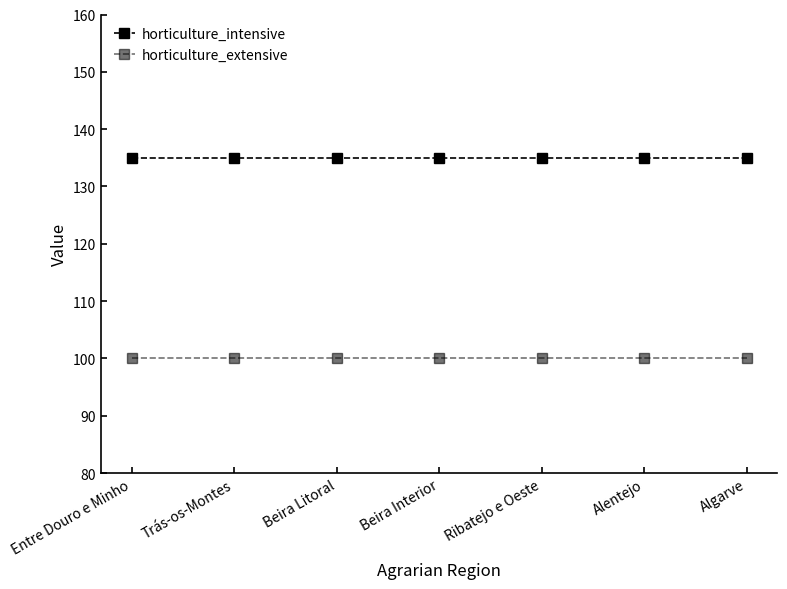

What is the difference between the highest and lowest values at Beira Litoral?

35